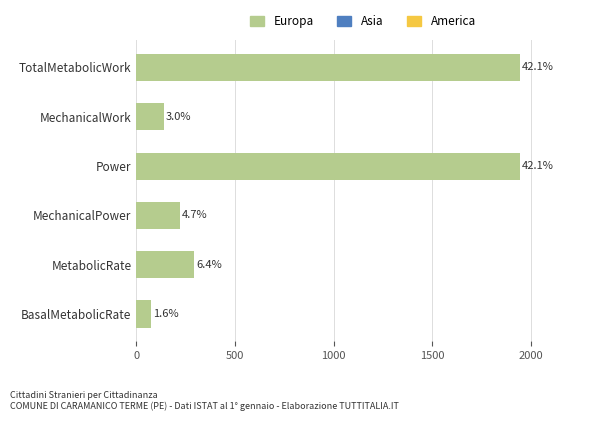

Does the chart contain any negative values?

No